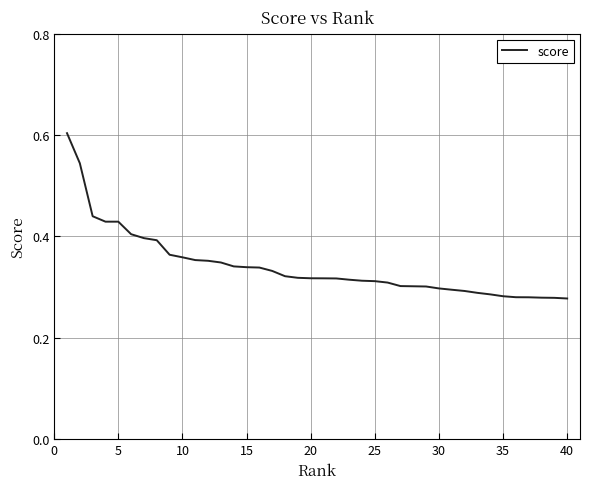

What is the maximum value shown in the chart?

0.6